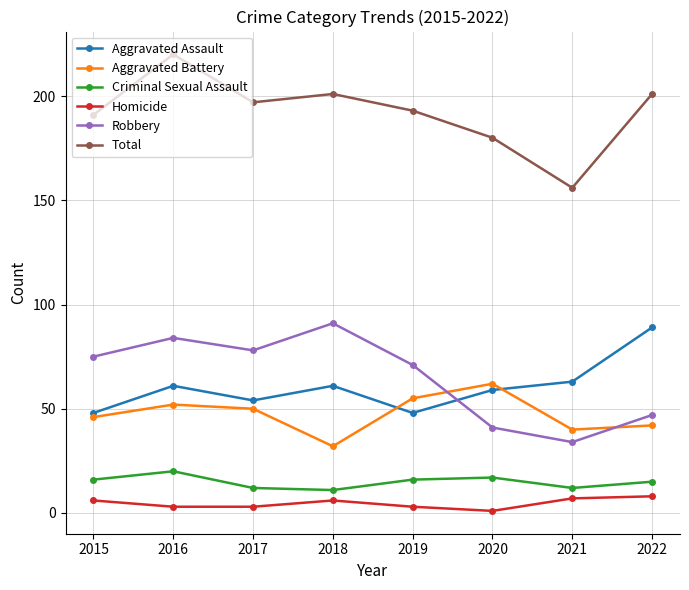

At how many categories does at least one series exceed 109?

8